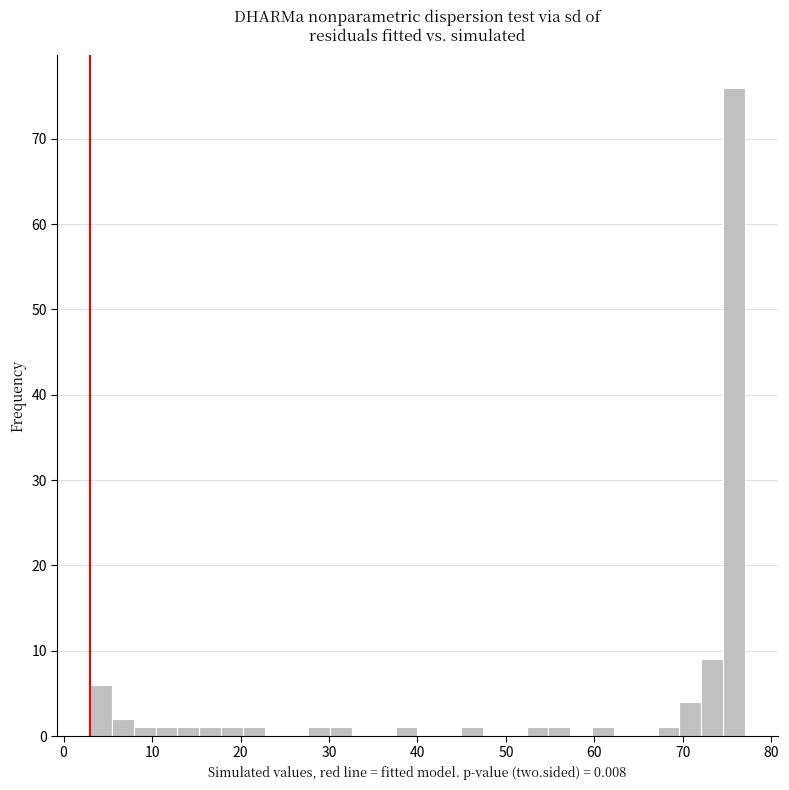

Around what value on the x-axis is the tallest bar? Give the approximate position of its centre, as read against the axis.

76